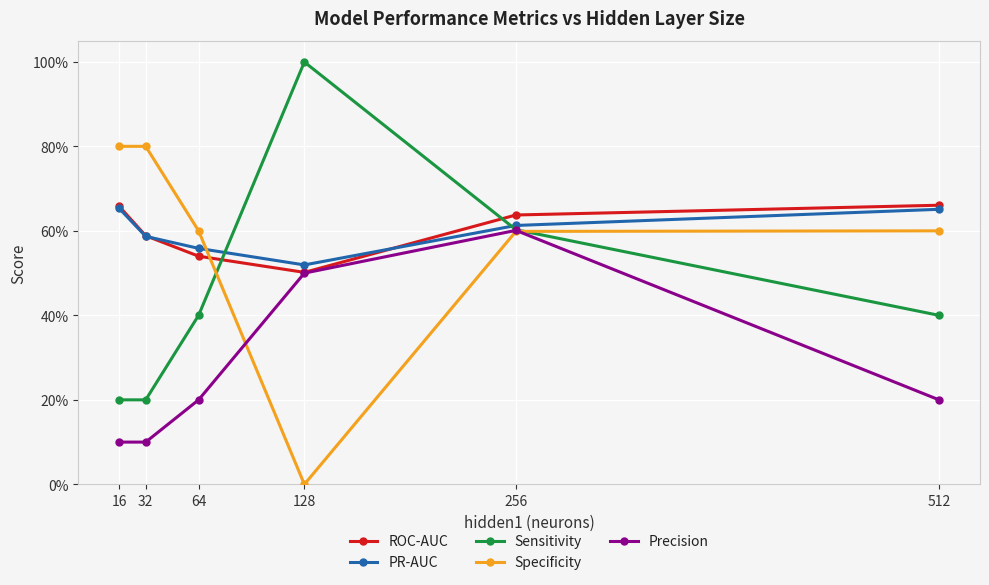

True or false: Sensitivity has more than 2 interior local peaks.

False